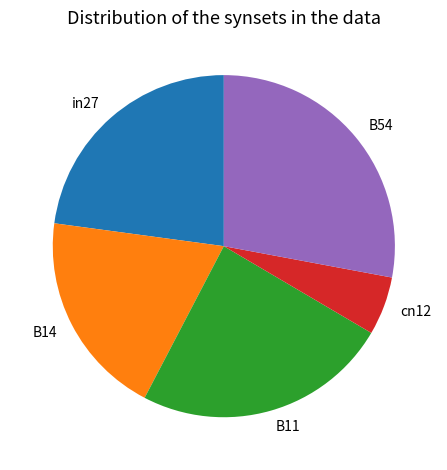

Is there a majority slice in this chart?

No